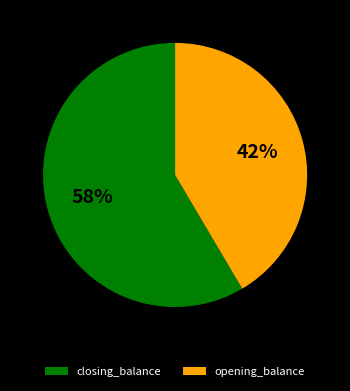

Approximately how many times larger is the value at opening_balance compared to closing_balance?

0.7